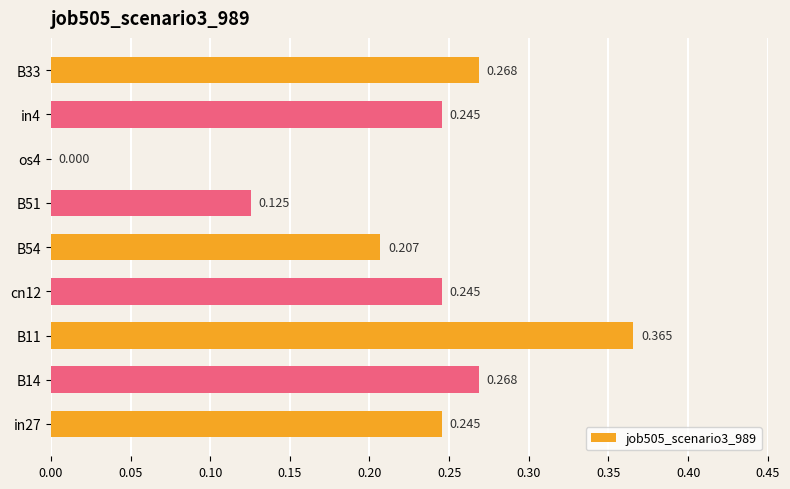

Are the bars horizontal?

Yes